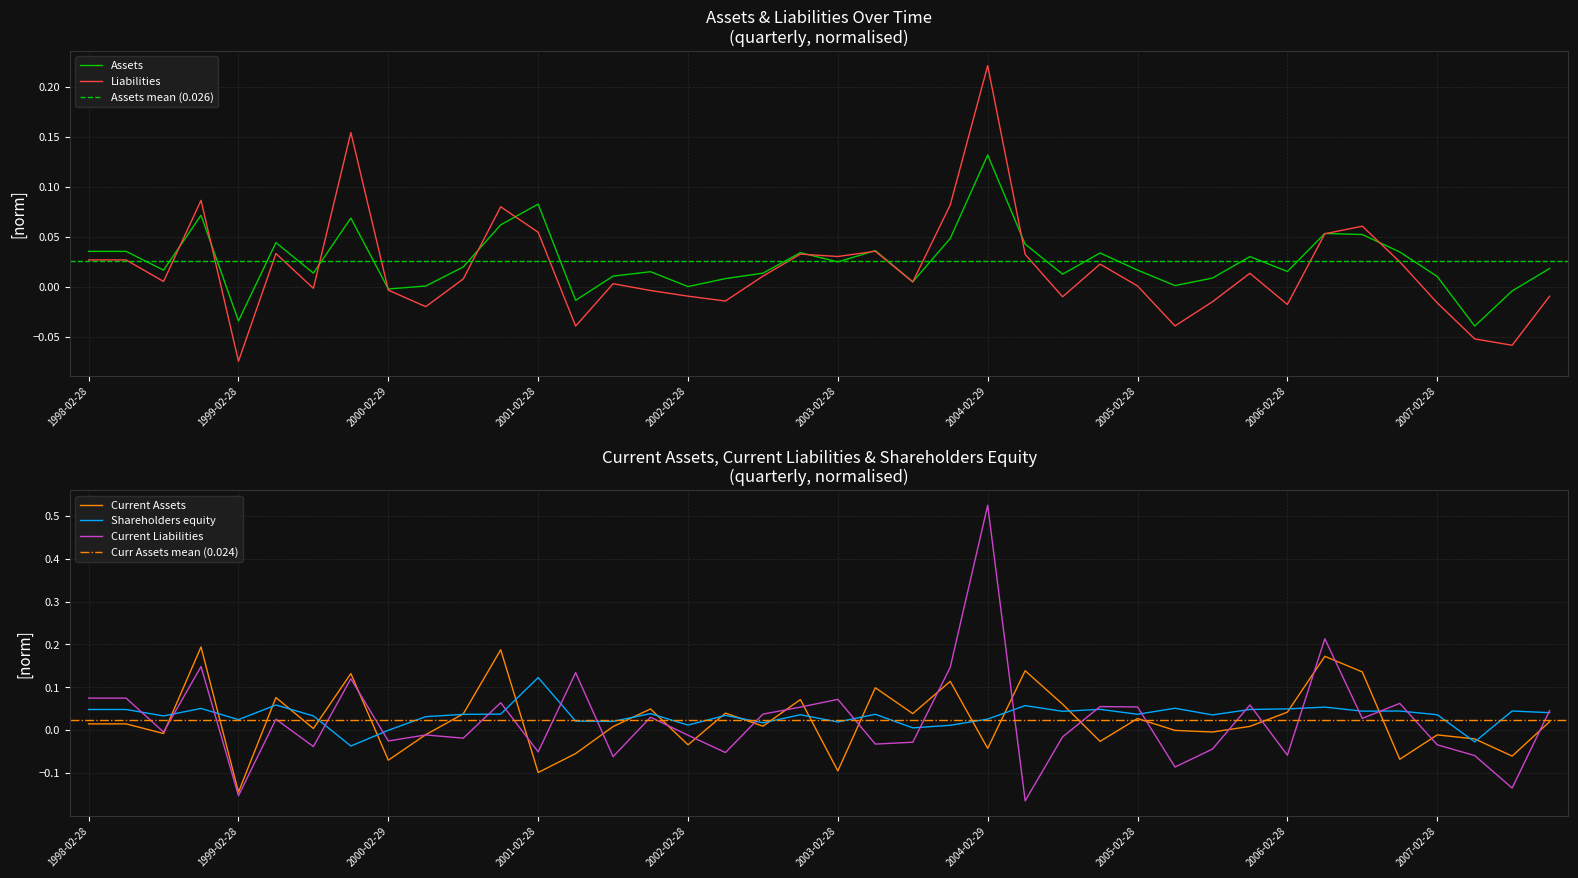

Where is the first local maximum for Assets?

1998-11-30